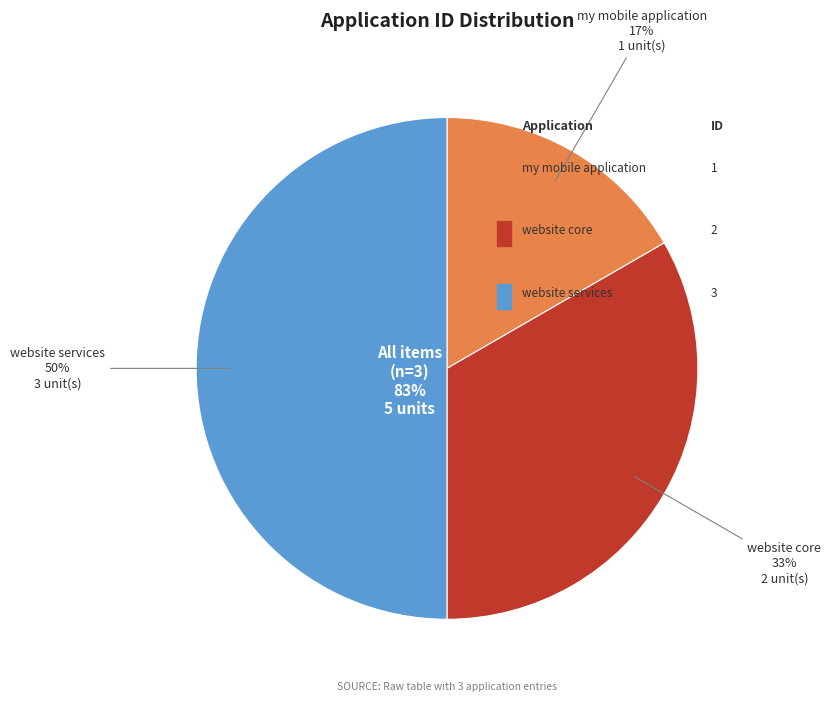

Which category has the biggest portion of the pie?

website services